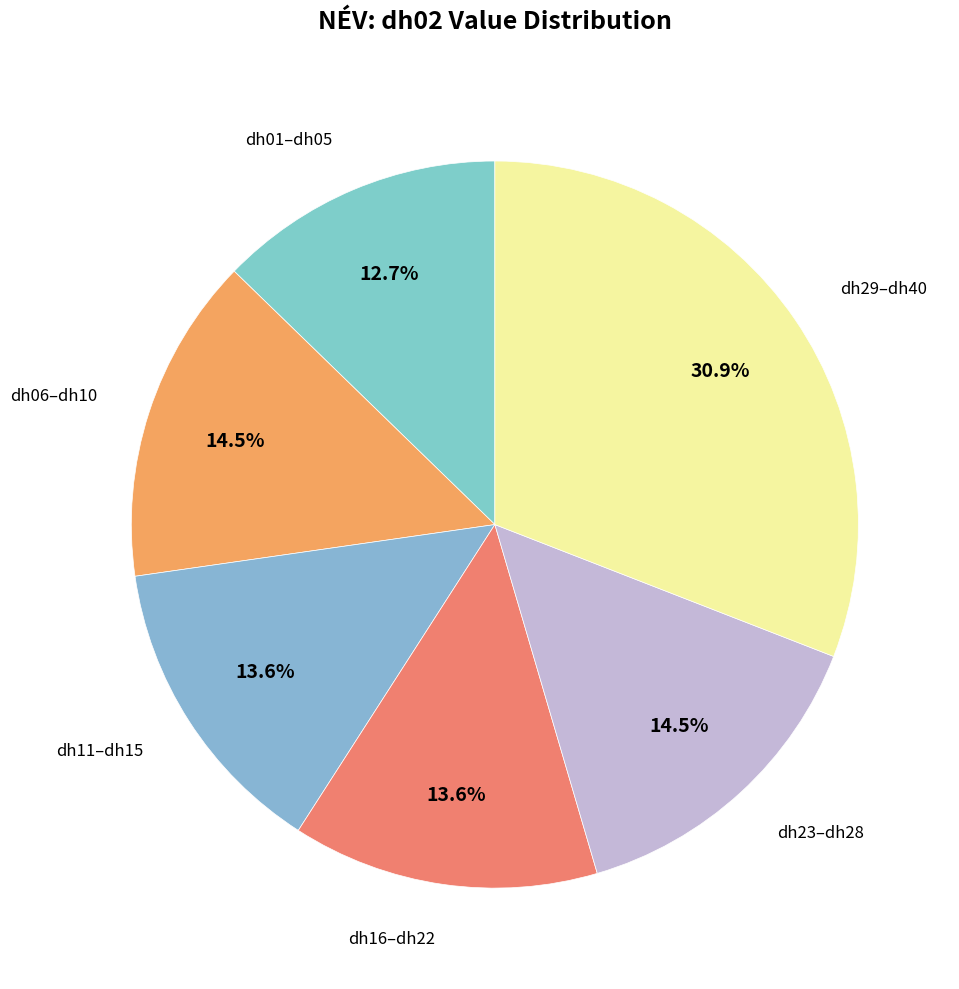

How many segments does this pie chart have?

6